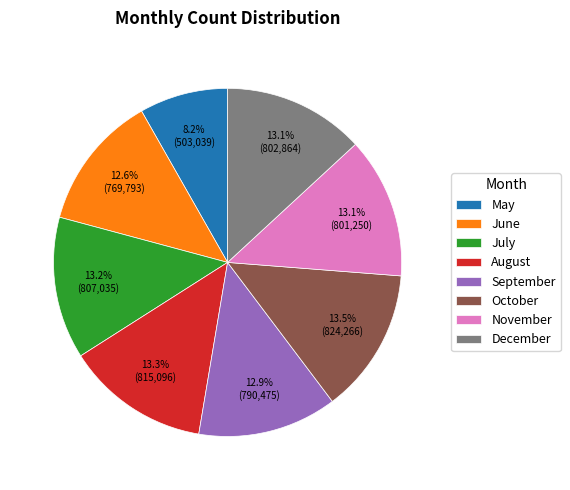

Which category has the smallest portion of the pie?

May